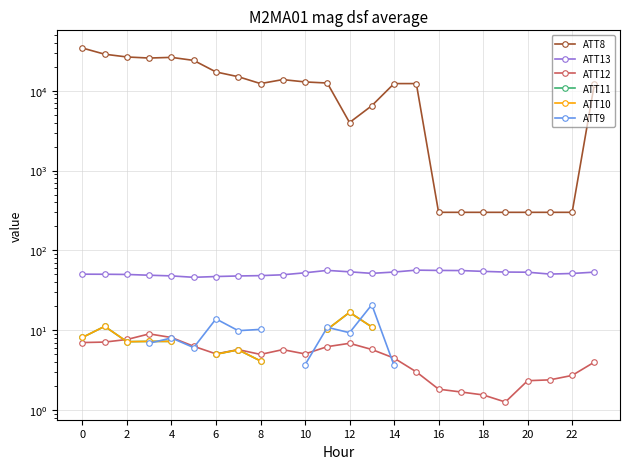

The ATT8 series shows 300.0 at 18. True or false?

True